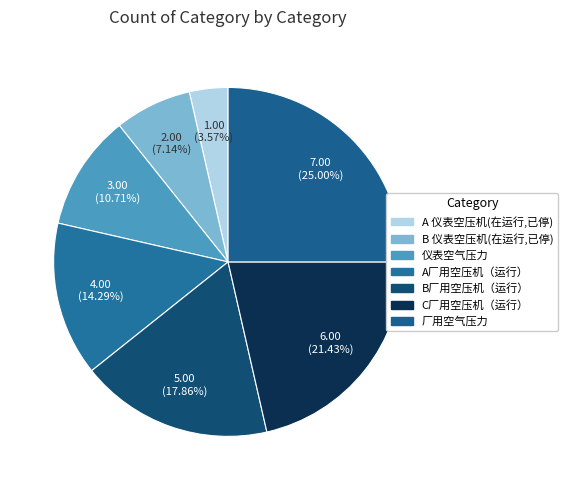

What percentage is the C厂用空压机（运行） slice, to the nearest percent?

21%